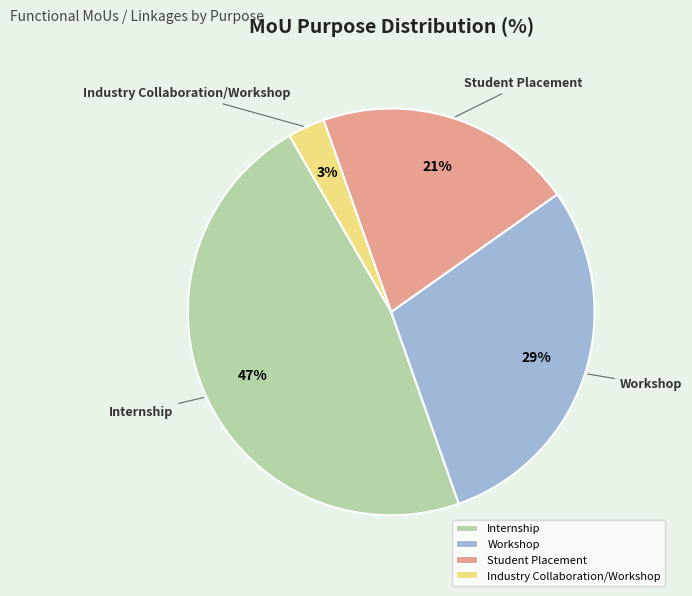

Count the number of slices in the pie.

4